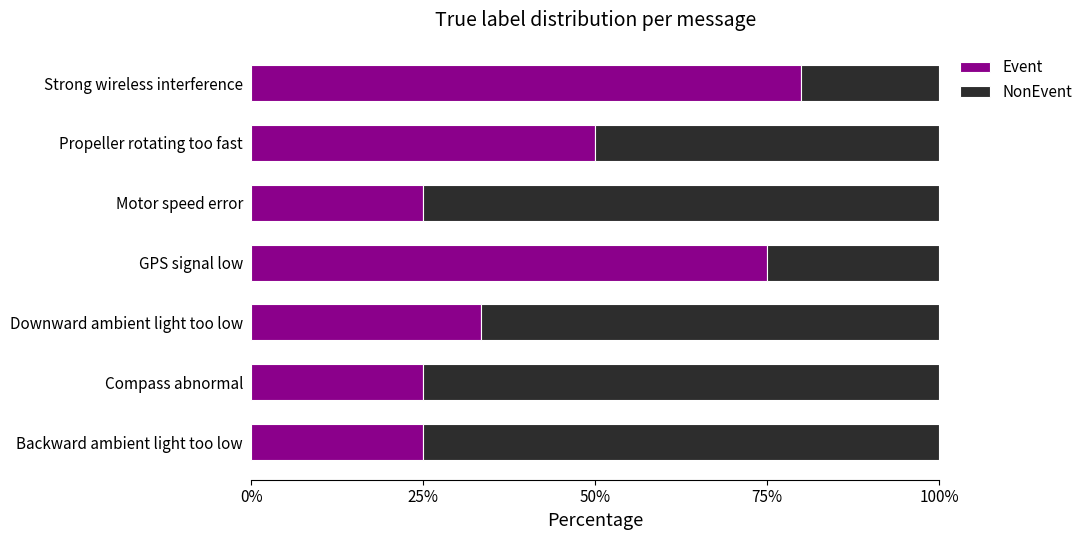

What is the lowest value of the Event series?

25.0